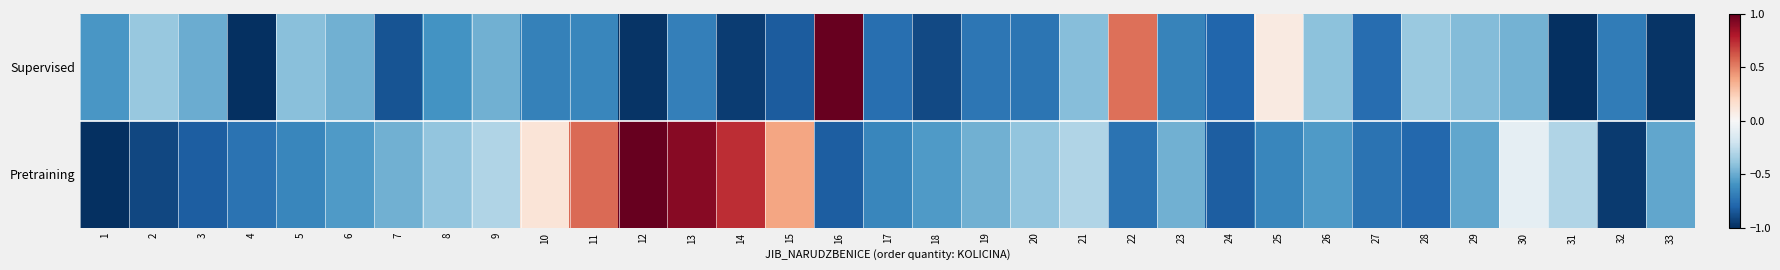

What is the total value across all series at 21?

-0.7